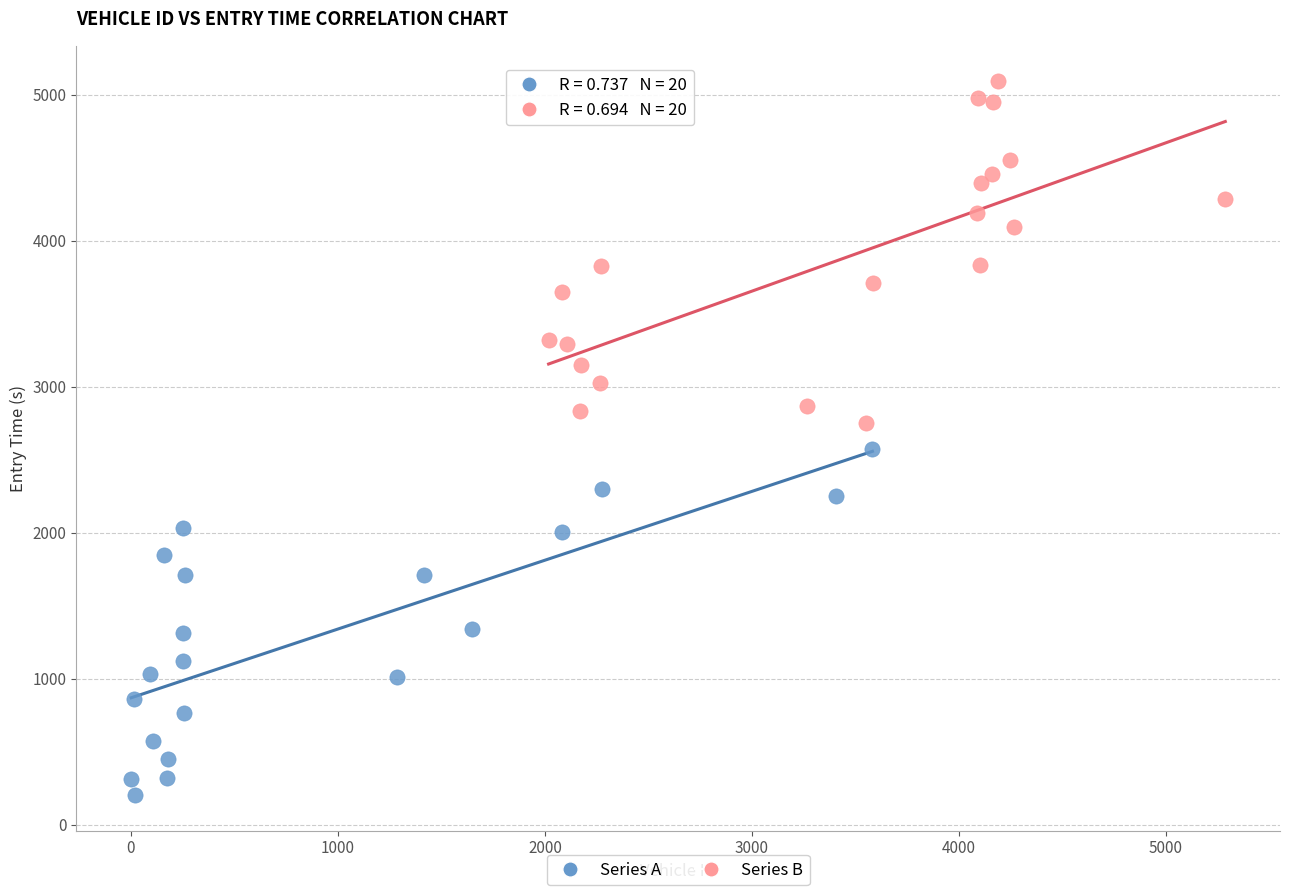

Which series contains the lowest Y value?

Series A